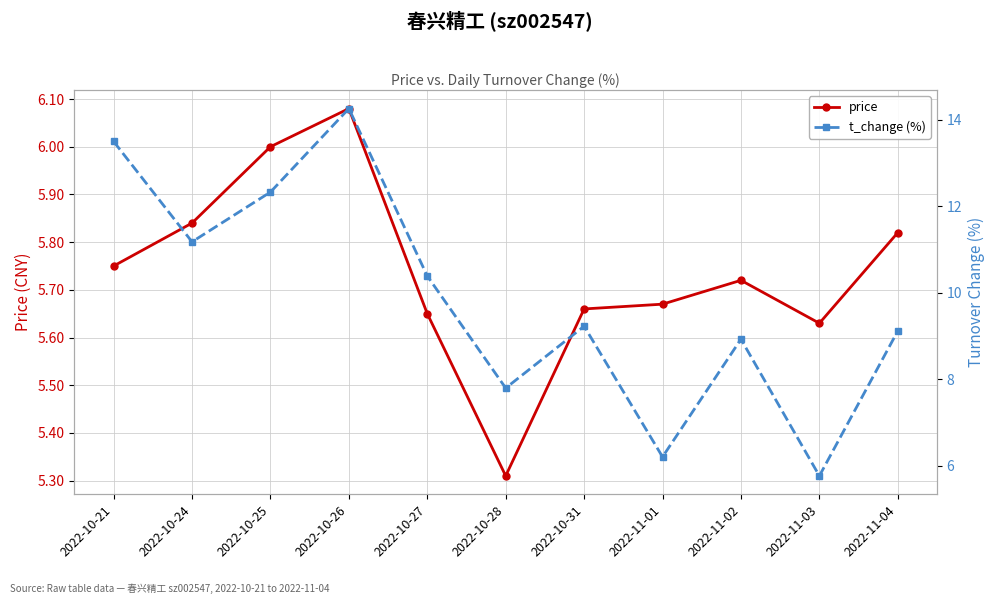

At how many categories does at least one series exceed 12?

3